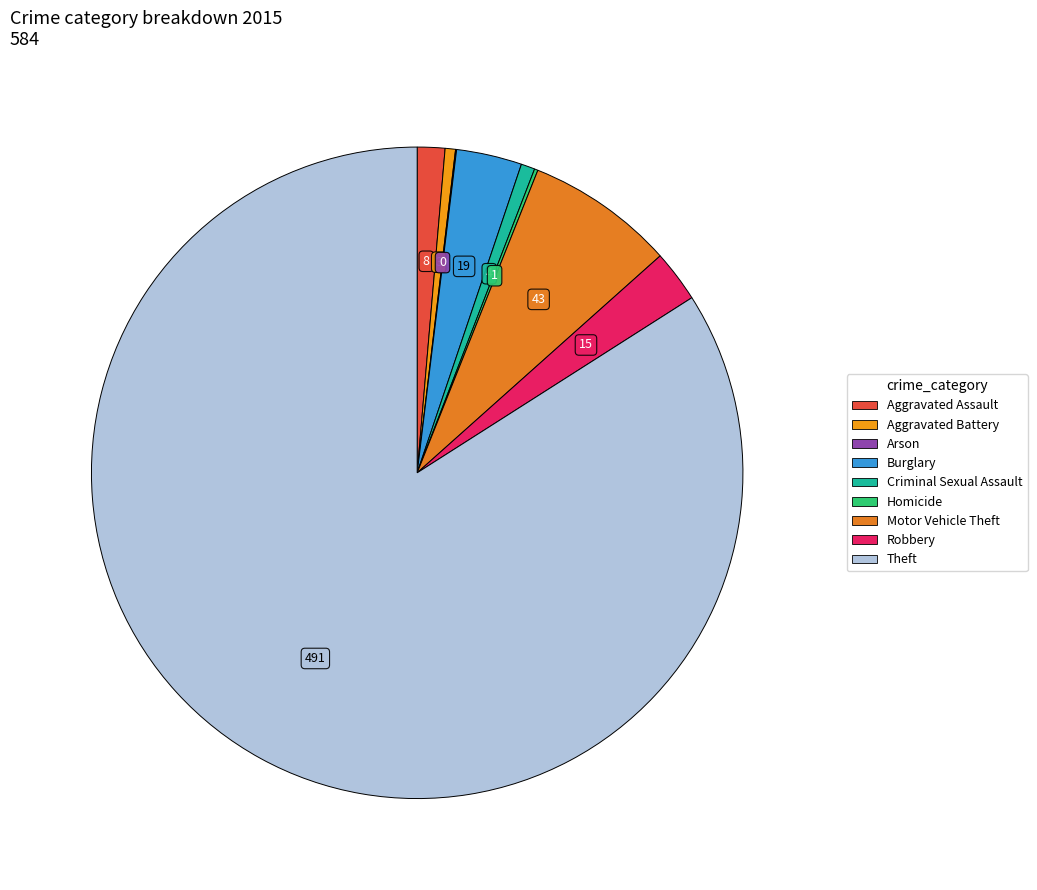

What is the smallest slice in the pie chart?

Arson